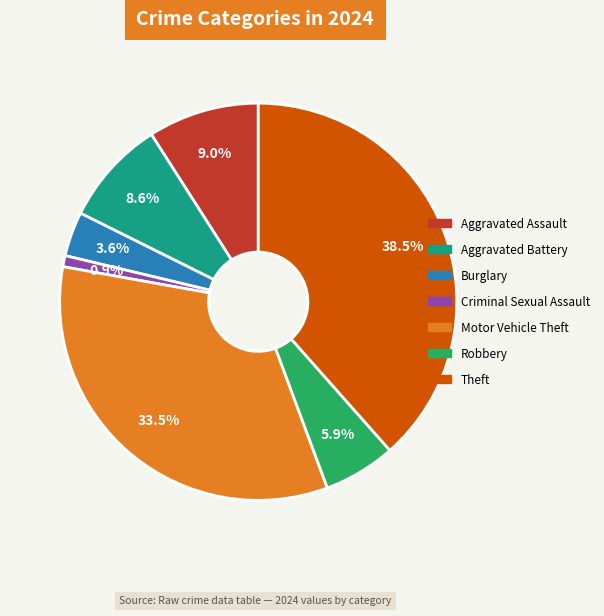

Count the number of slices in the pie.

7